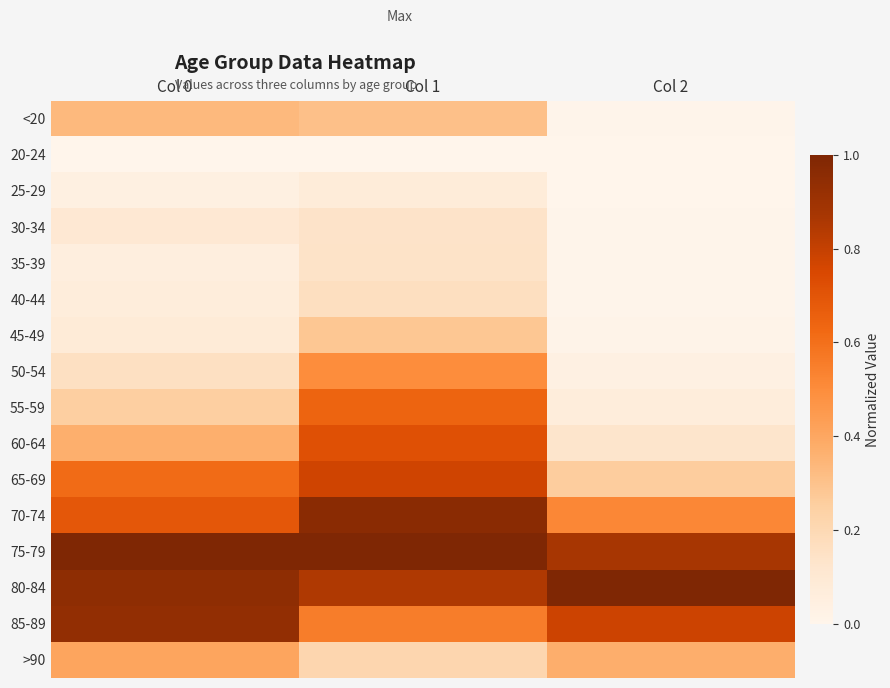

At Col 1, list the series in order from smallest to largest.

20-24, 25-29, 30-34, 35-39, 40-44, >90, 45-49, <20, 50-54, 85-89, 55-59, 60-64, 65-69, 80-84, 70-74, 75-79